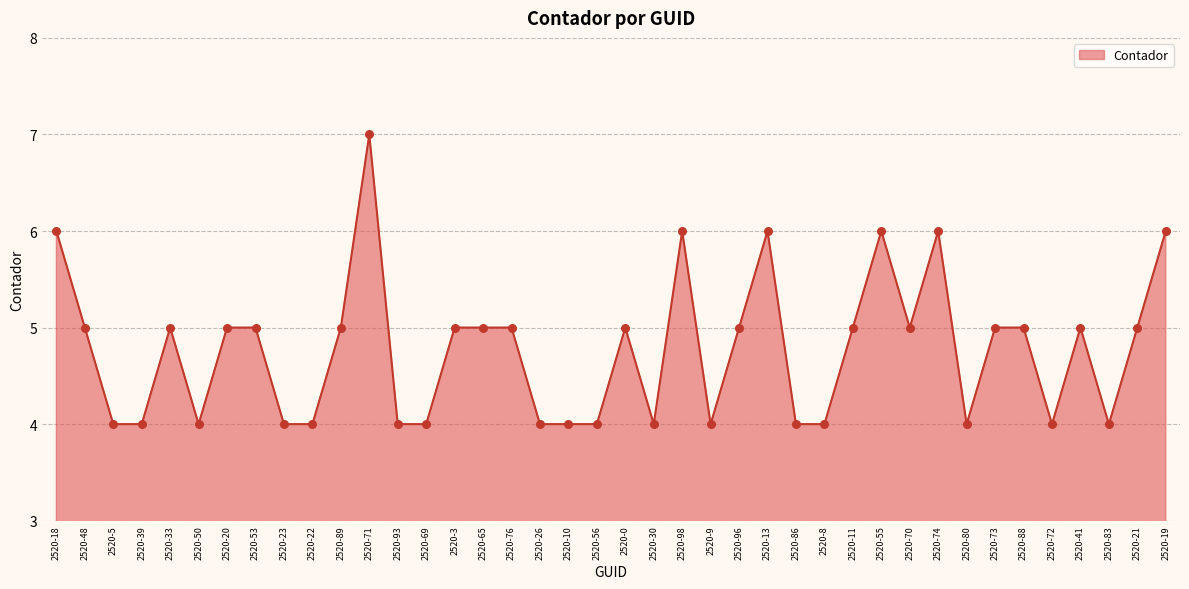

Approximately how many times larger is the value at 2520-33 compared to 2520-23?

1.2